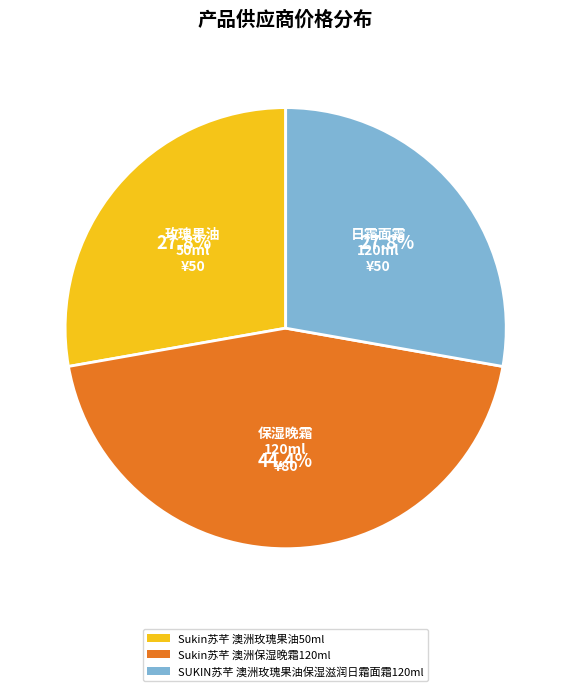

To the nearest percent, what is the difference between the Sukin苏芊 澳洲玫瑰果油50ml and Sukin苏芊 澳洲保湿晚霜120ml slice percentages?

17%